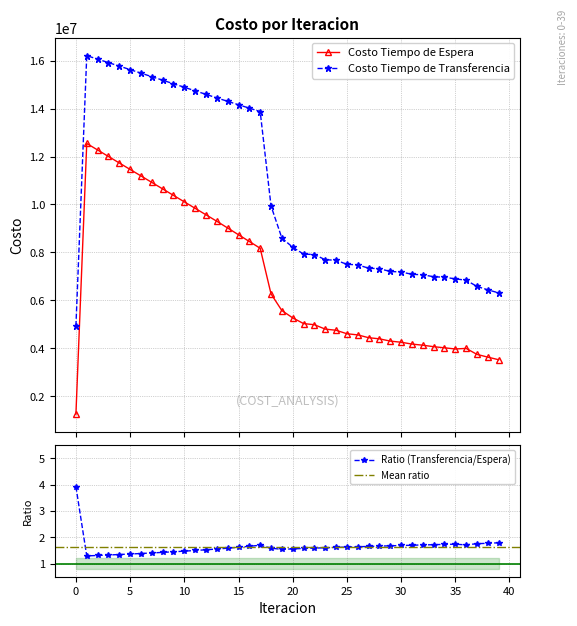

How many series are shown in this chart?

2